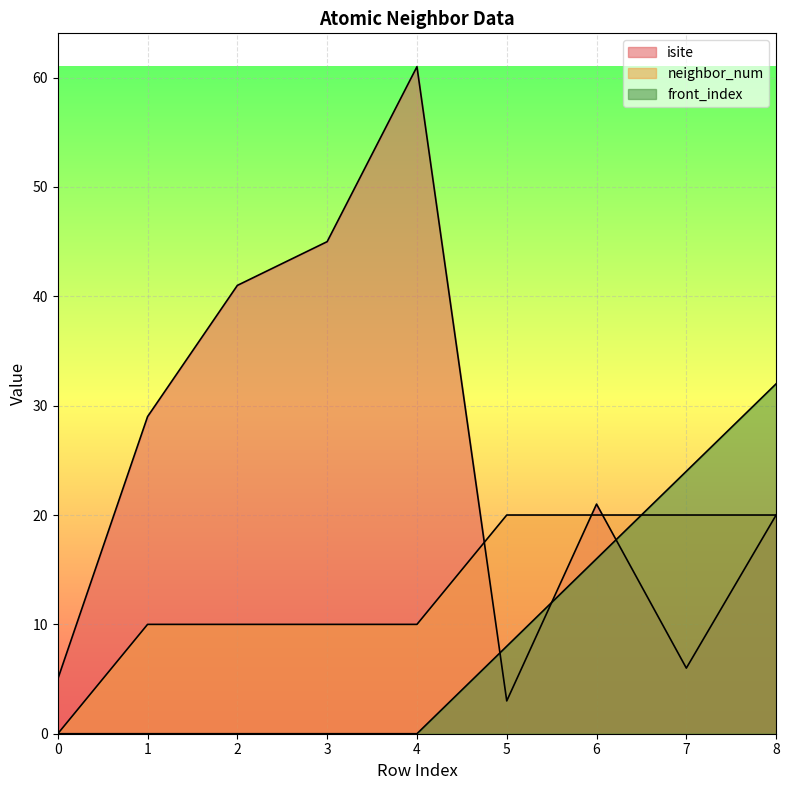

In isite, how many points are lower than both neighbors (excluding endpoints)?

2